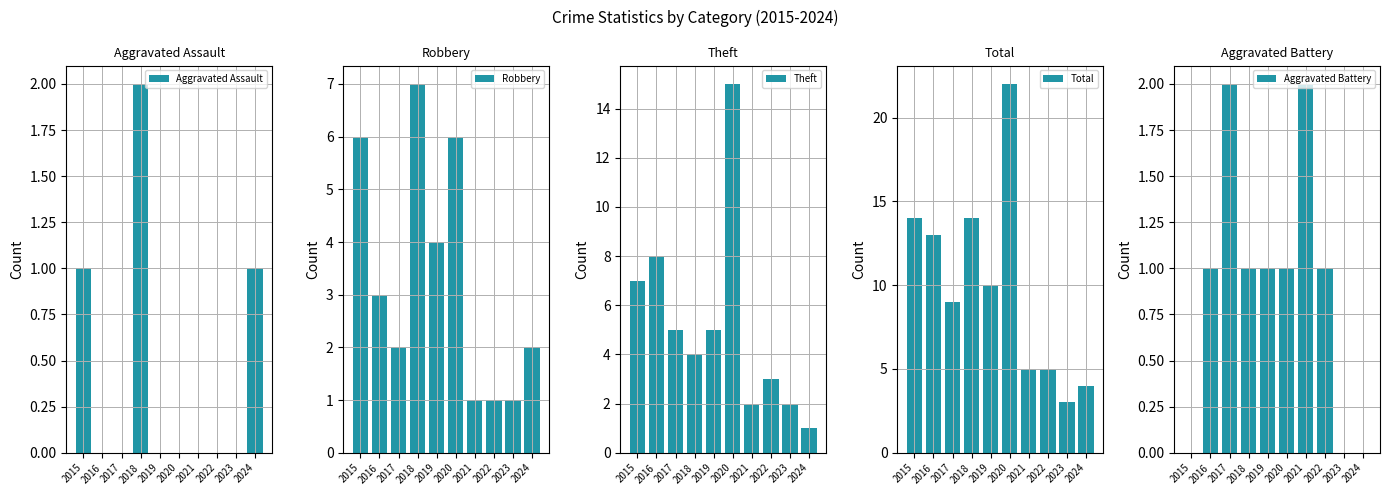

What is the value of the Aggravated Battery bar at the 8th from the left?

1